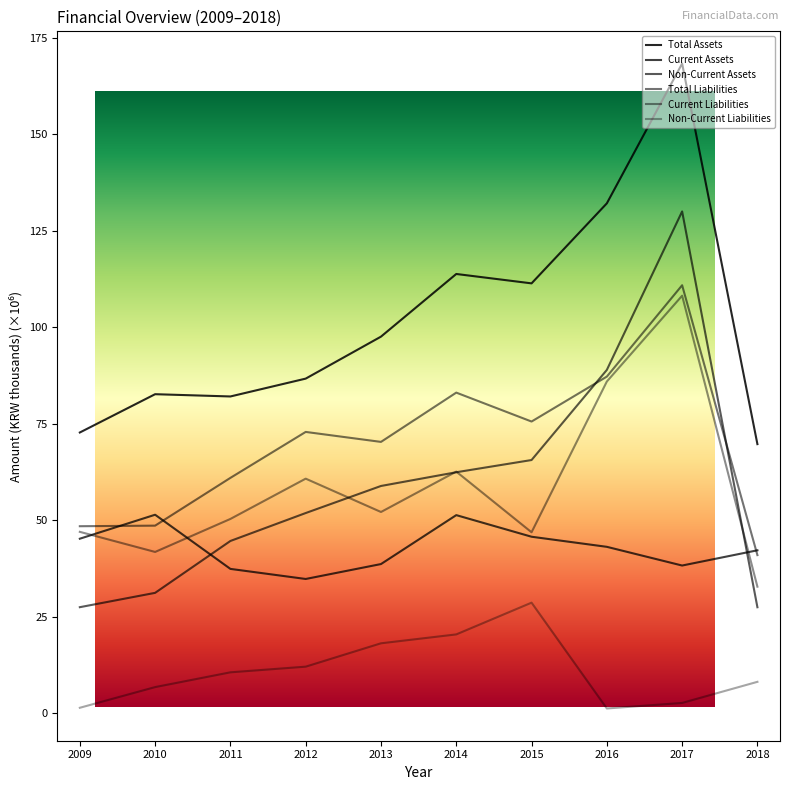

Is this an area chart (filled region under the line)?

No